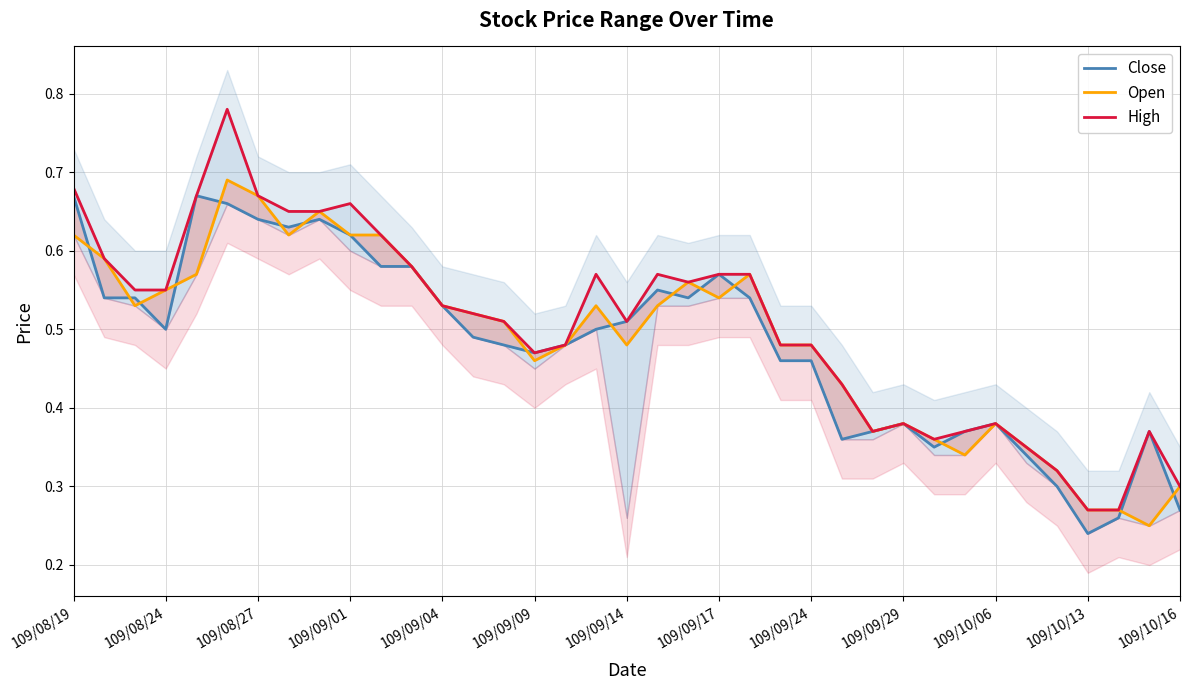

What is the value of the Close point at the 26th from the left?

0.4